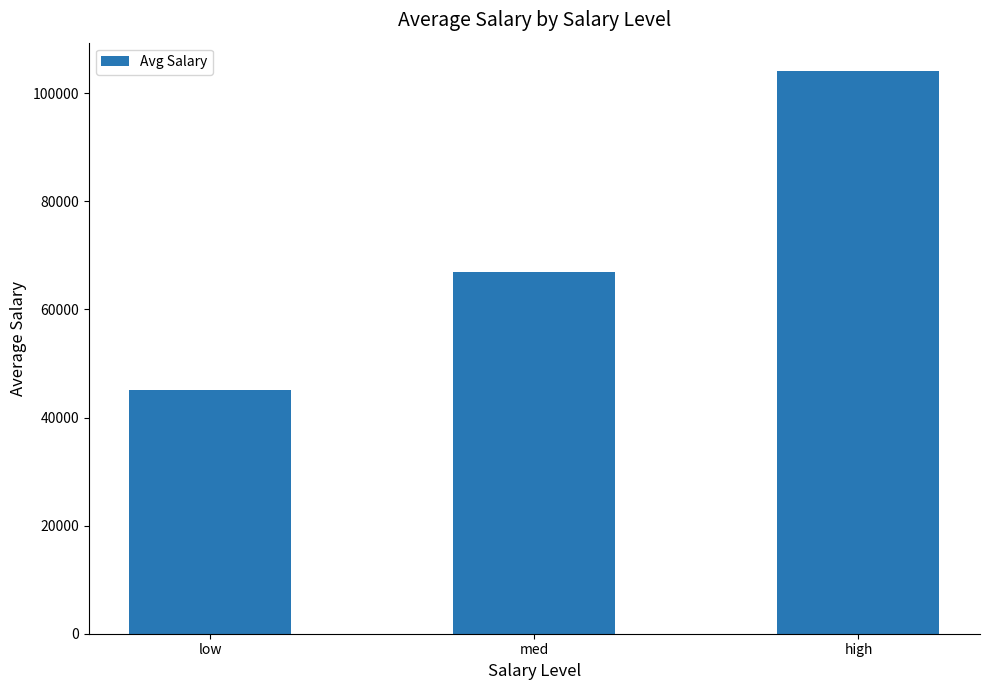

What is the change in value from med to high?

+37192.7